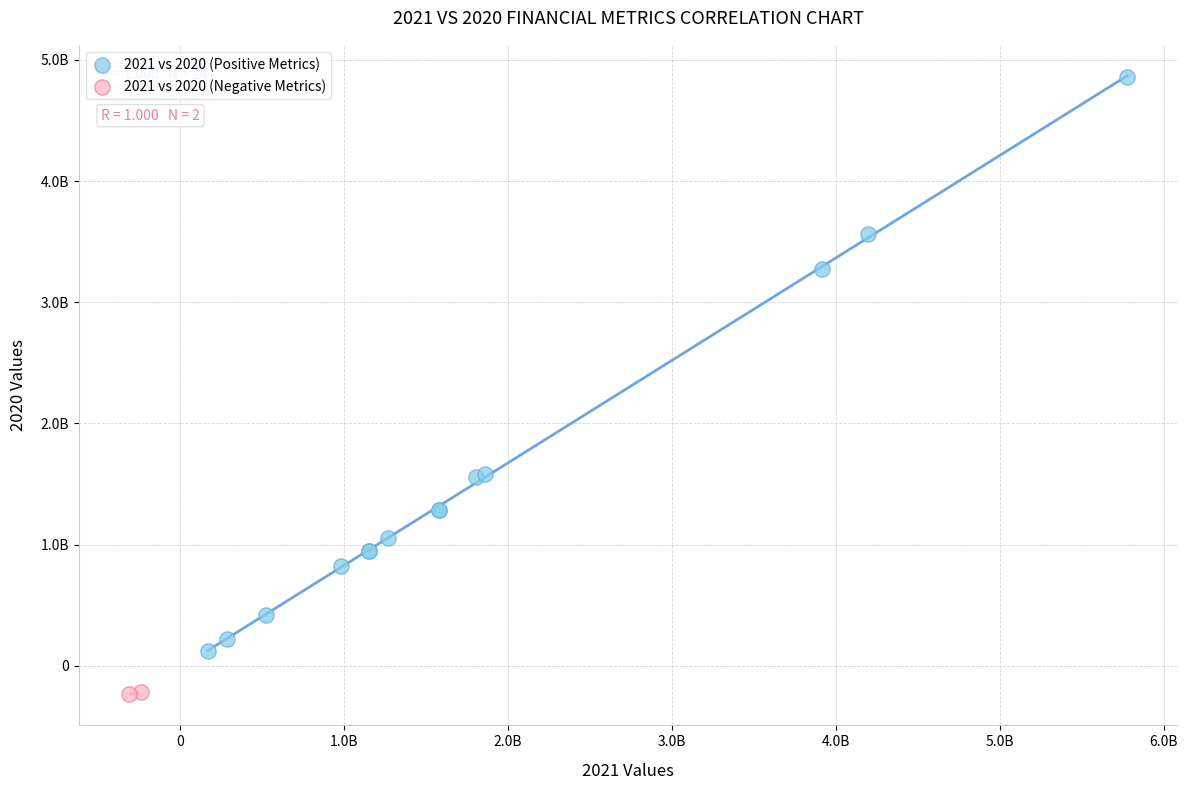

What are all the series names shown in the legend?

2021 vs 2020 (Positive Metrics), 2021 vs 2020 (Negative Metrics)